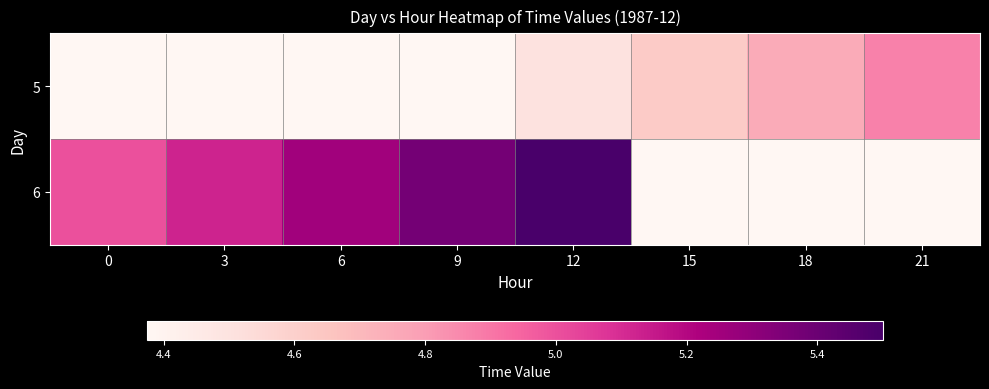

Which has a higher value, 6 or 0?

6